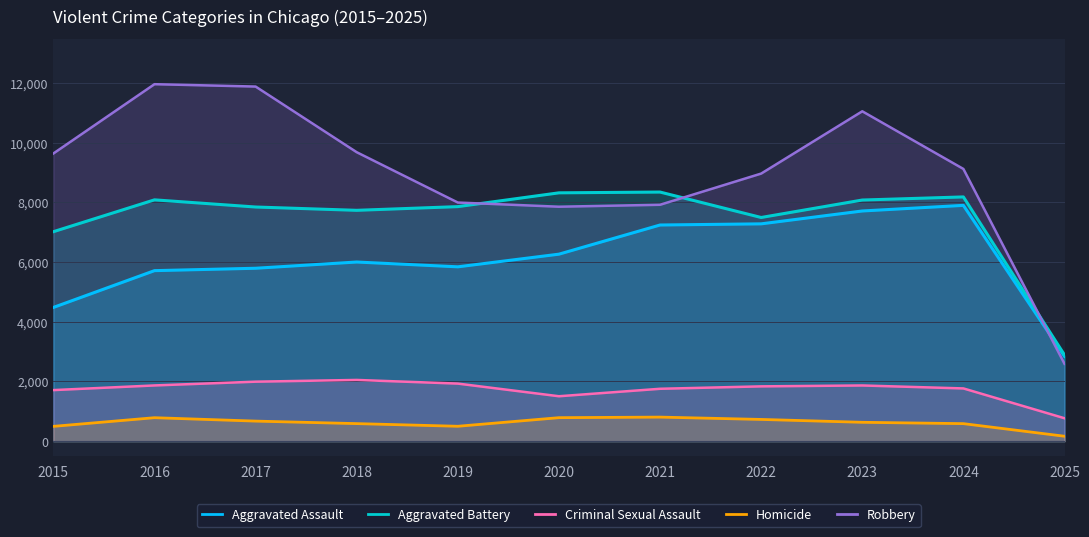

Which has a higher value, 2020 or 2025?

2020